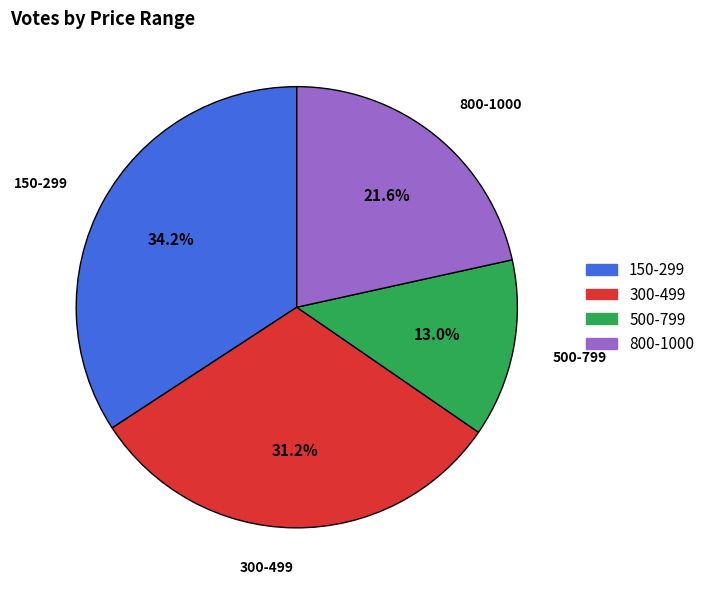

Approximately how many times larger is the value at 800-1000 compared to 300-499?

0.7